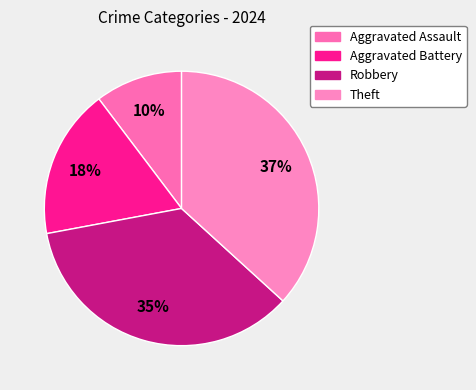

Is Robbery the majority of the pie?

No